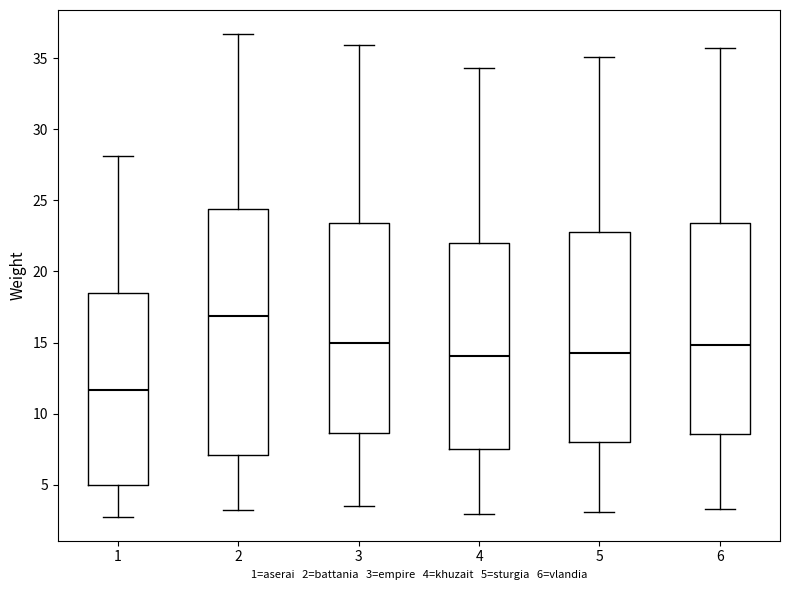

Reading left to right, transcribe this box plot: for each box, give where its median line is, the range the box spans, and where its two whiskers end, as read against the y-axis. The values are not printed on the chart, so give them approximately, as read against the axis.

1: median 11.5, box 5.0 to 18.5, whiskers 3.0 to 28.0
2: median 17.0, box 7.0 to 24.5, whiskers 3.0 to 36.5
3: median 15.0, box 8.5 to 23.5, whiskers 3.5 to 36.0
4: median 14.0, box 7.5 to 22.0, whiskers 3.0 to 34.5
5: median 14.5, box 8.0 to 23.0, whiskers 3.0 to 35.0
6: median 15.0, box 8.5 to 23.5, whiskers 3.5 to 35.5